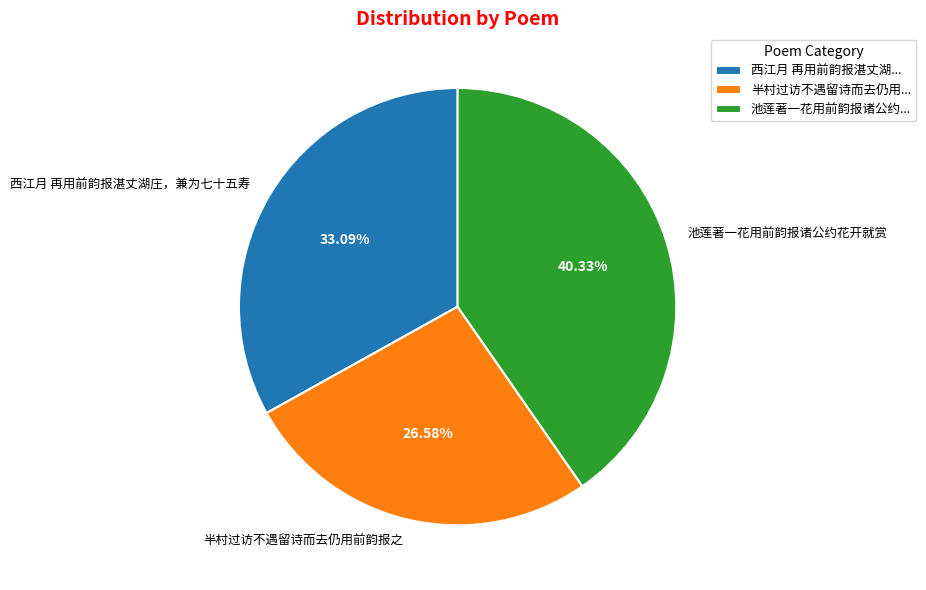

Rank the categories by value from highest to lowest.

池莲著一花用前韵报诸公约..., 西江月 再用前韵报湛丈湖..., 半村过访不遇留诗而去仍用...